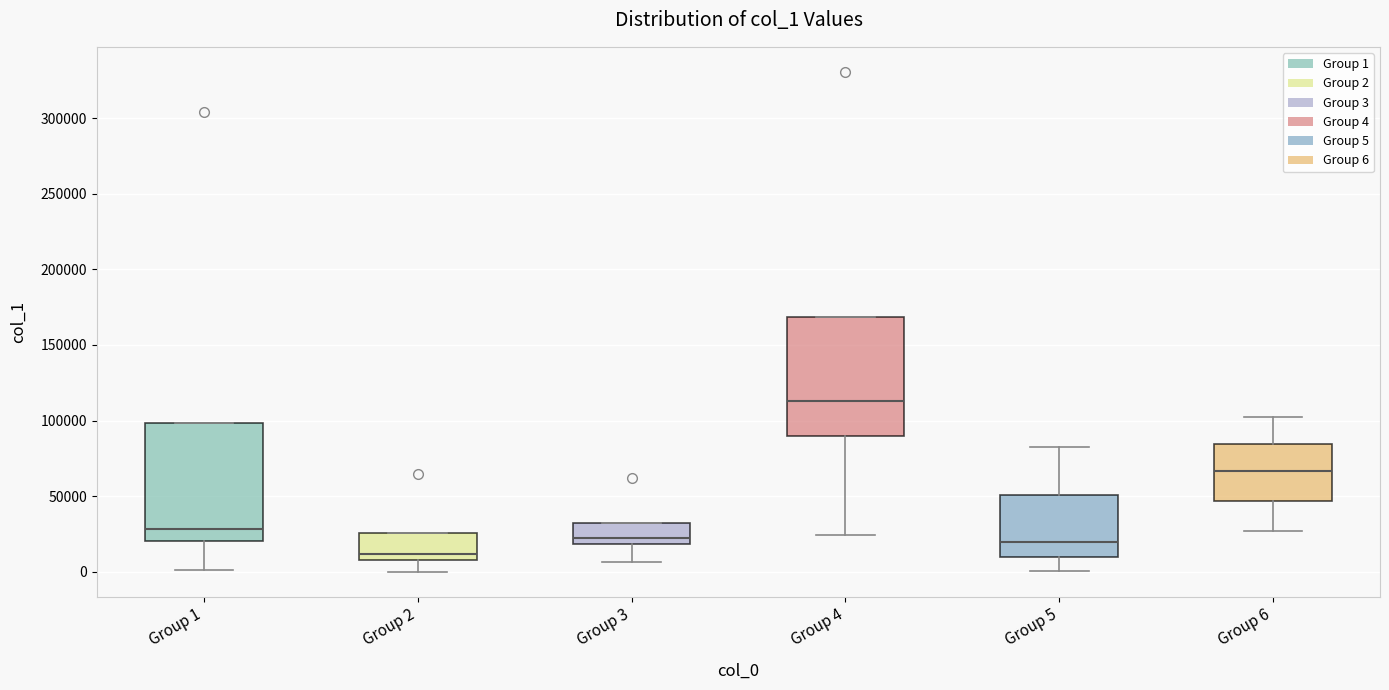

Reading left to right, read every box against the y-axis: the position of its median line, the range the box covers, and the ends of its whiskers. The values are not printed on the chart, so give them approximately, as read against the axis.

Group 1: median 30000, box 20000 to 100000, whiskers 0 to 100000
Group 2: median 10000, box 5000 to 25000, whiskers 0 to 25000
Group 3: median 20000 (just above the box's lower edge), box 20000 to 30000, whiskers 5000 to 30000
Group 4: median 115000, box 90000 to 170000, whiskers 25000 to 170000
Group 5: median 20000, box 10000 to 50000, whiskers 0 to 80000
Group 6: median 65000, box 45000 to 85000, whiskers 25000 to 100000